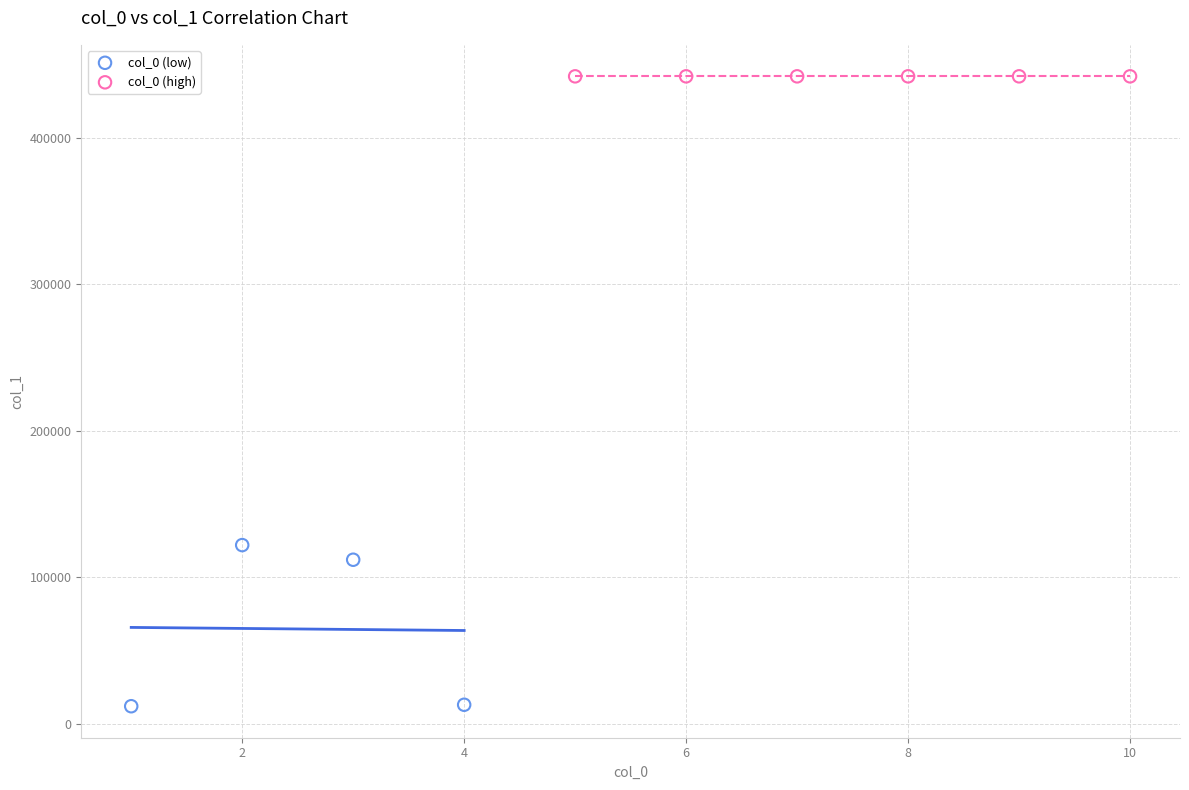

Which series has the largest Y range (max minus min)?

col_0 (low)